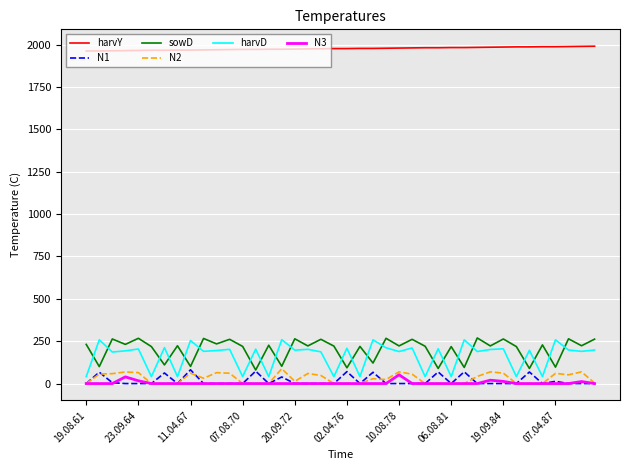

True or false: harvY and N3 intersect in this chart.

False